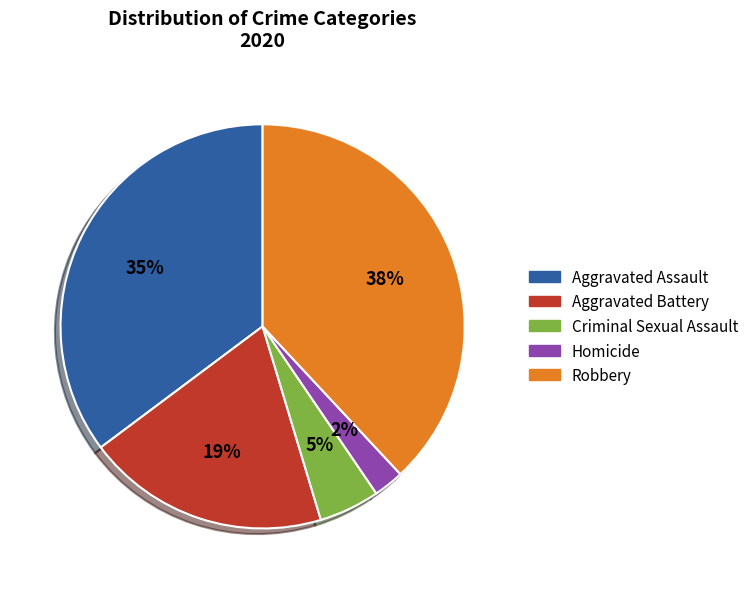

Rank the categories by value from lowest to highest.

Homicide, Criminal Sexual Assault, Aggravated Battery, Aggravated Assault, Robbery